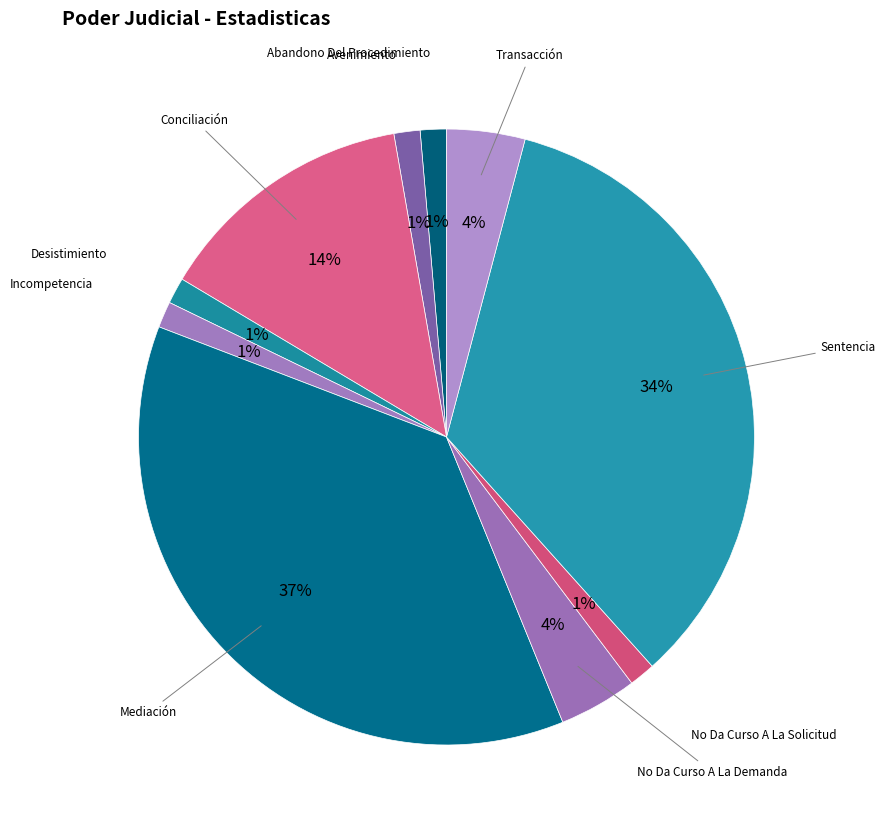

Is Conciliación the majority of the pie?

No